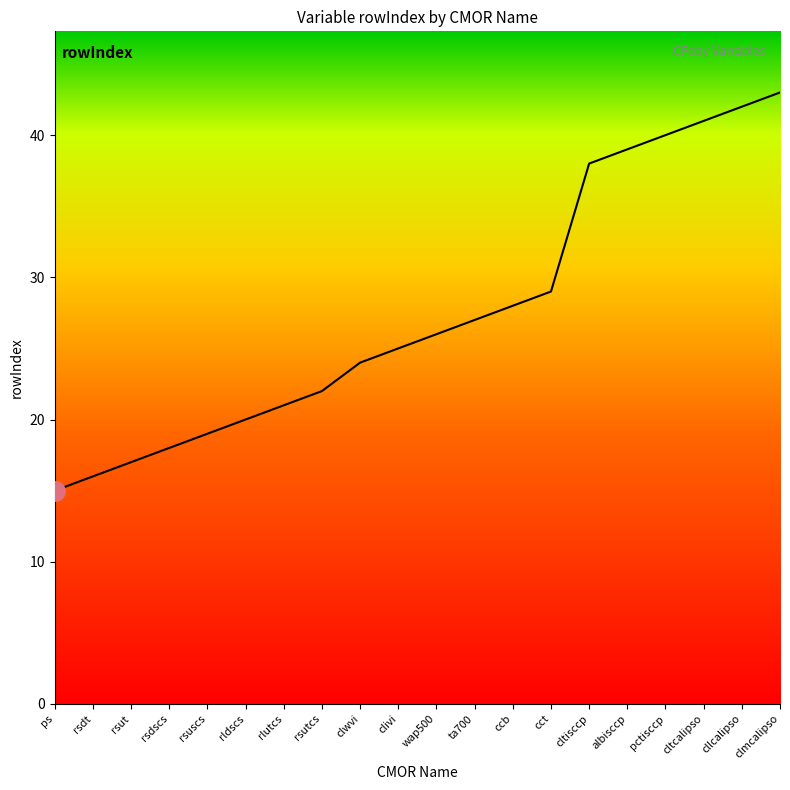

The chart shows a value of 26 at cltcalipso. True or false?

False